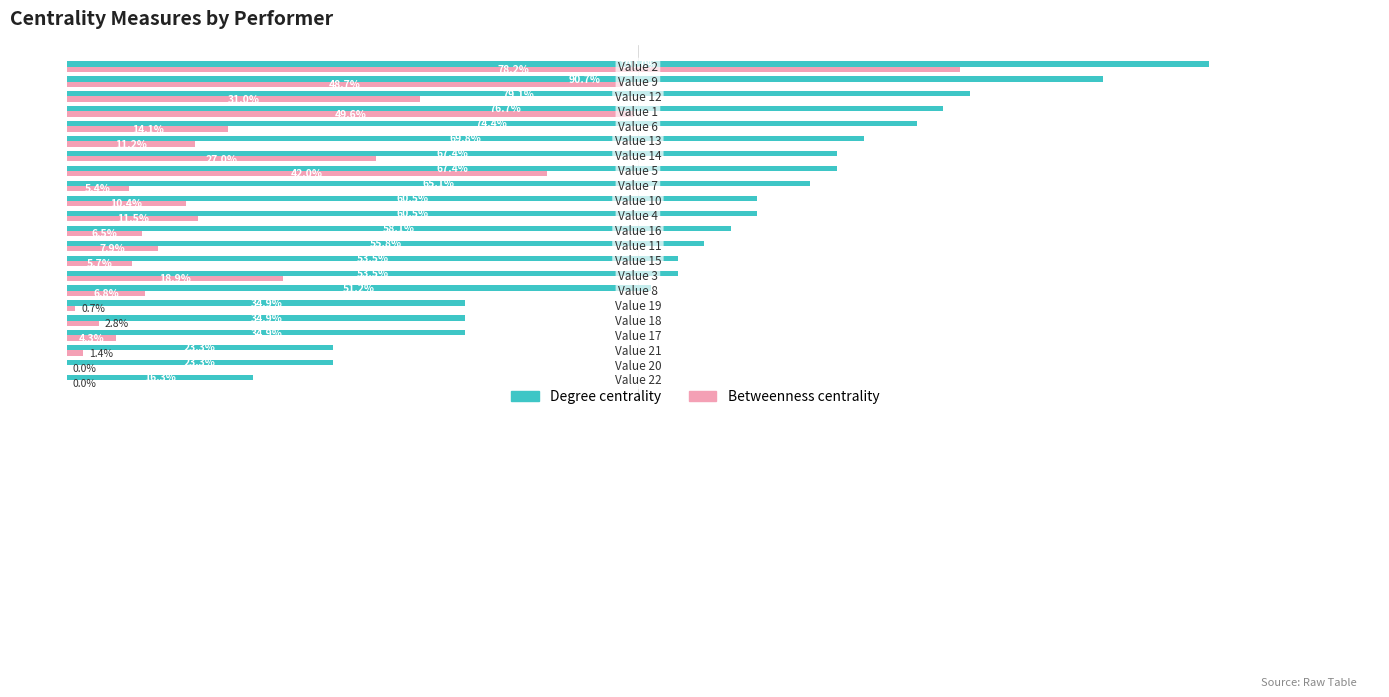

What is the greatest value displayed?

1.0